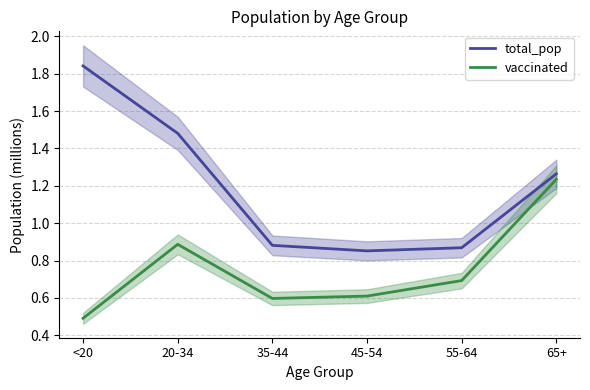

What is the difference between the maximum and minimum values in the vaccinated series?

0.7